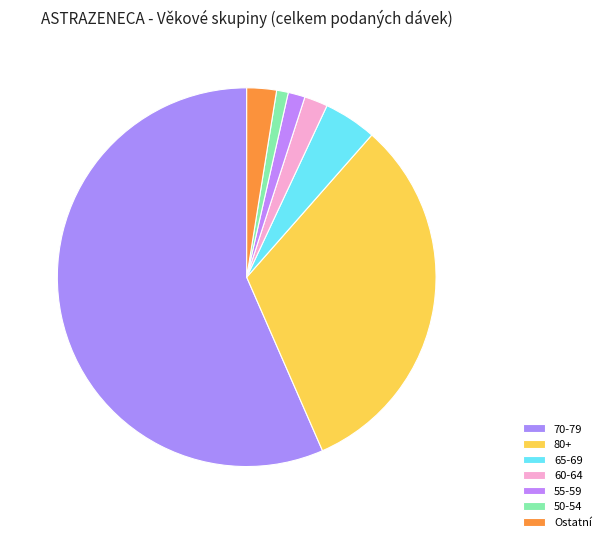

What is the majority slice?

70-79